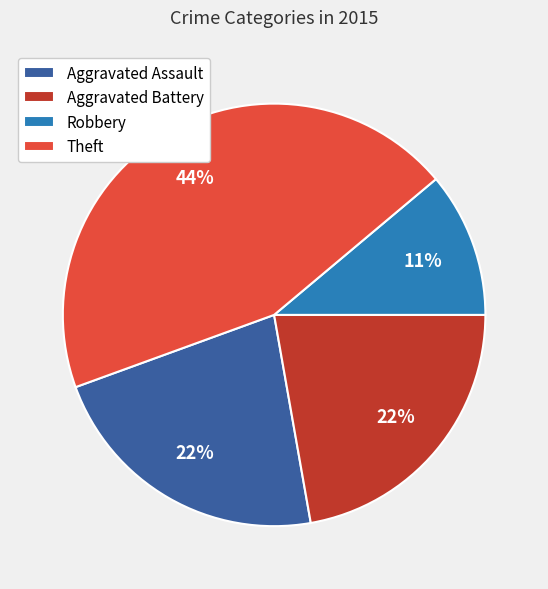

To the nearest percent, what is the average slice percentage?

25%